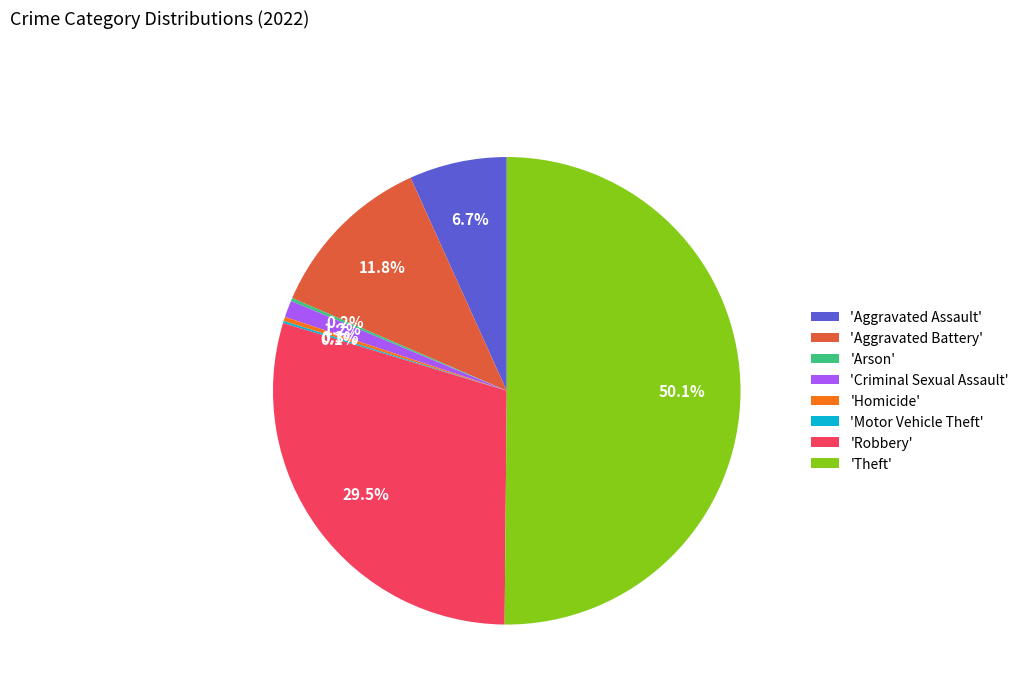

What percentage do 'Robbery' and 'Aggravated Battery' together represent?

41.3%